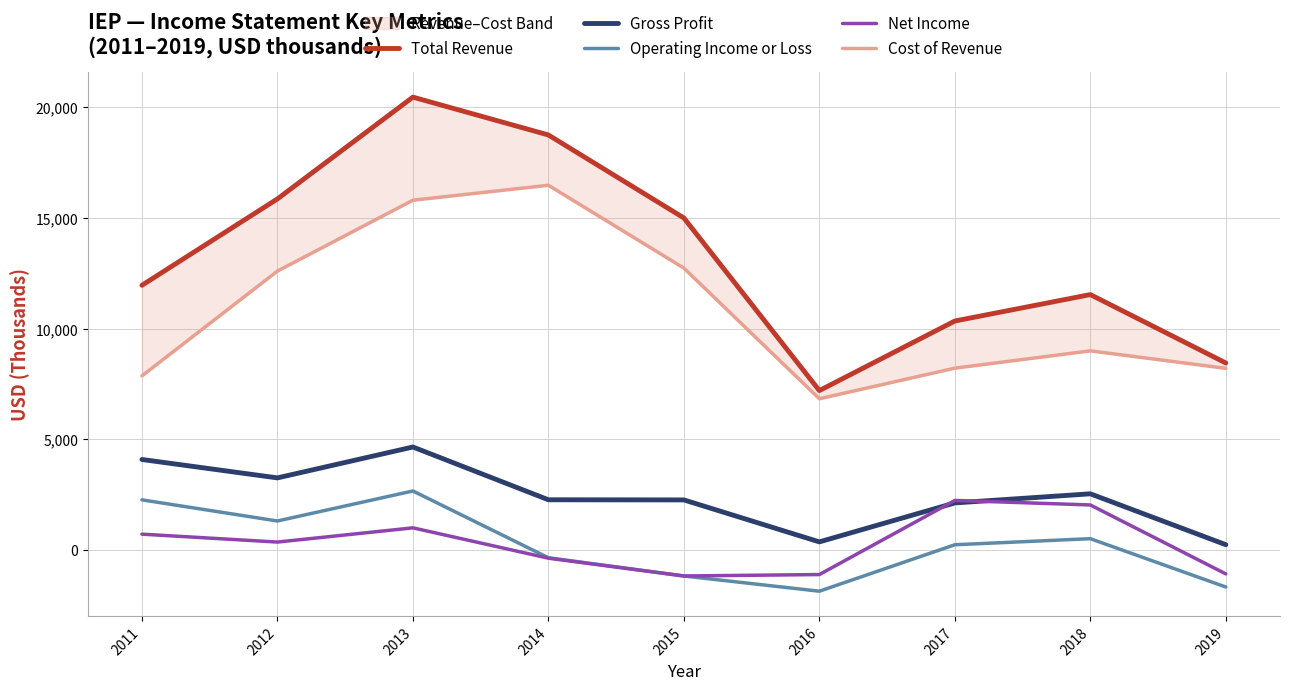

True or false: Cost of Revenue has a value of 16485 at 2014.

True